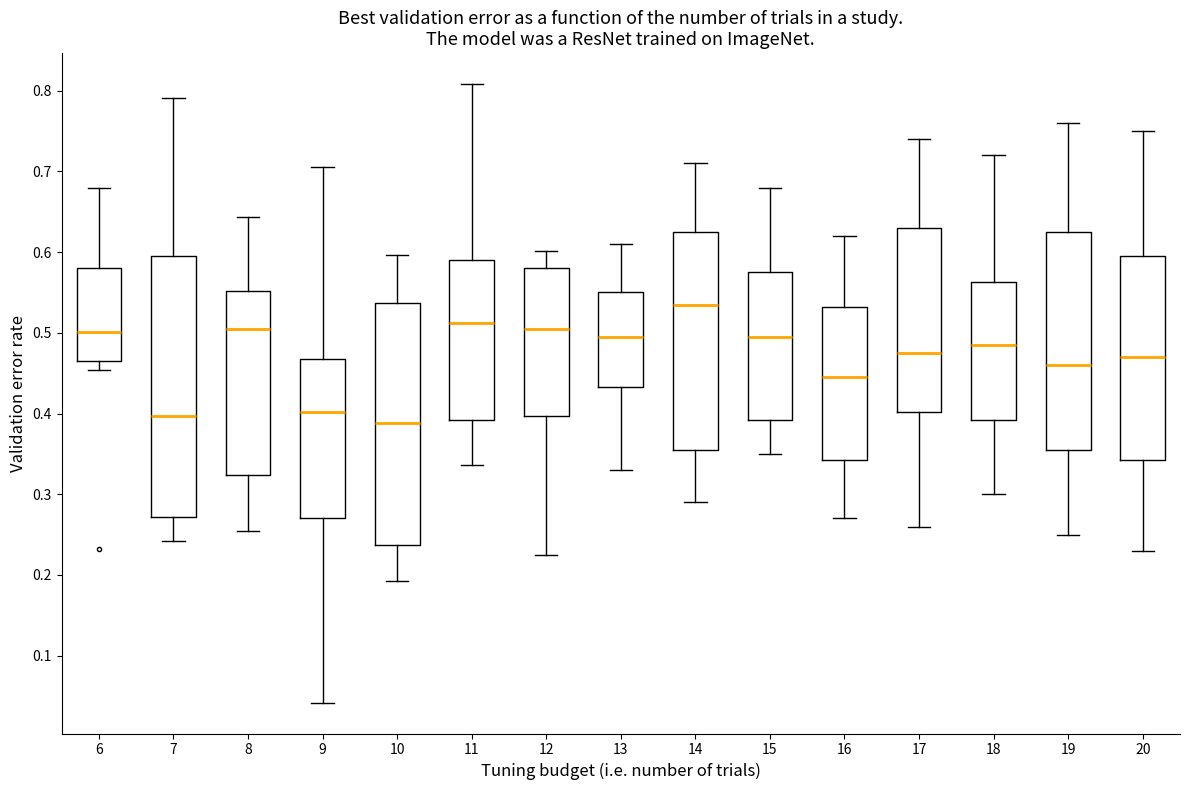

Which box has the highest median line?

14